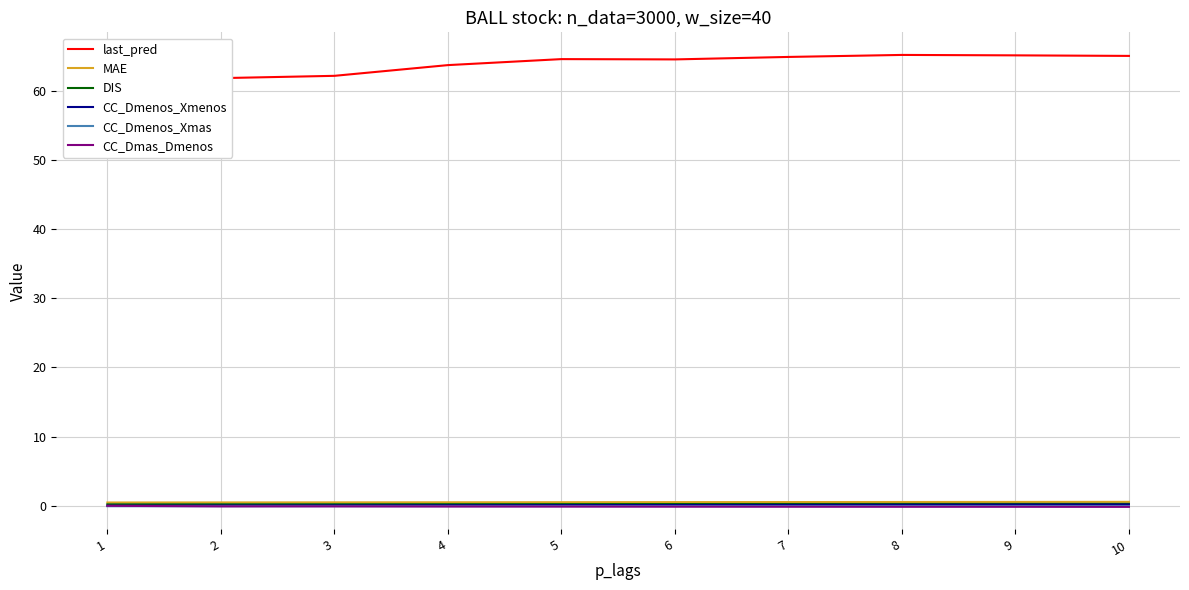

What is the greatest value displayed?

65.2